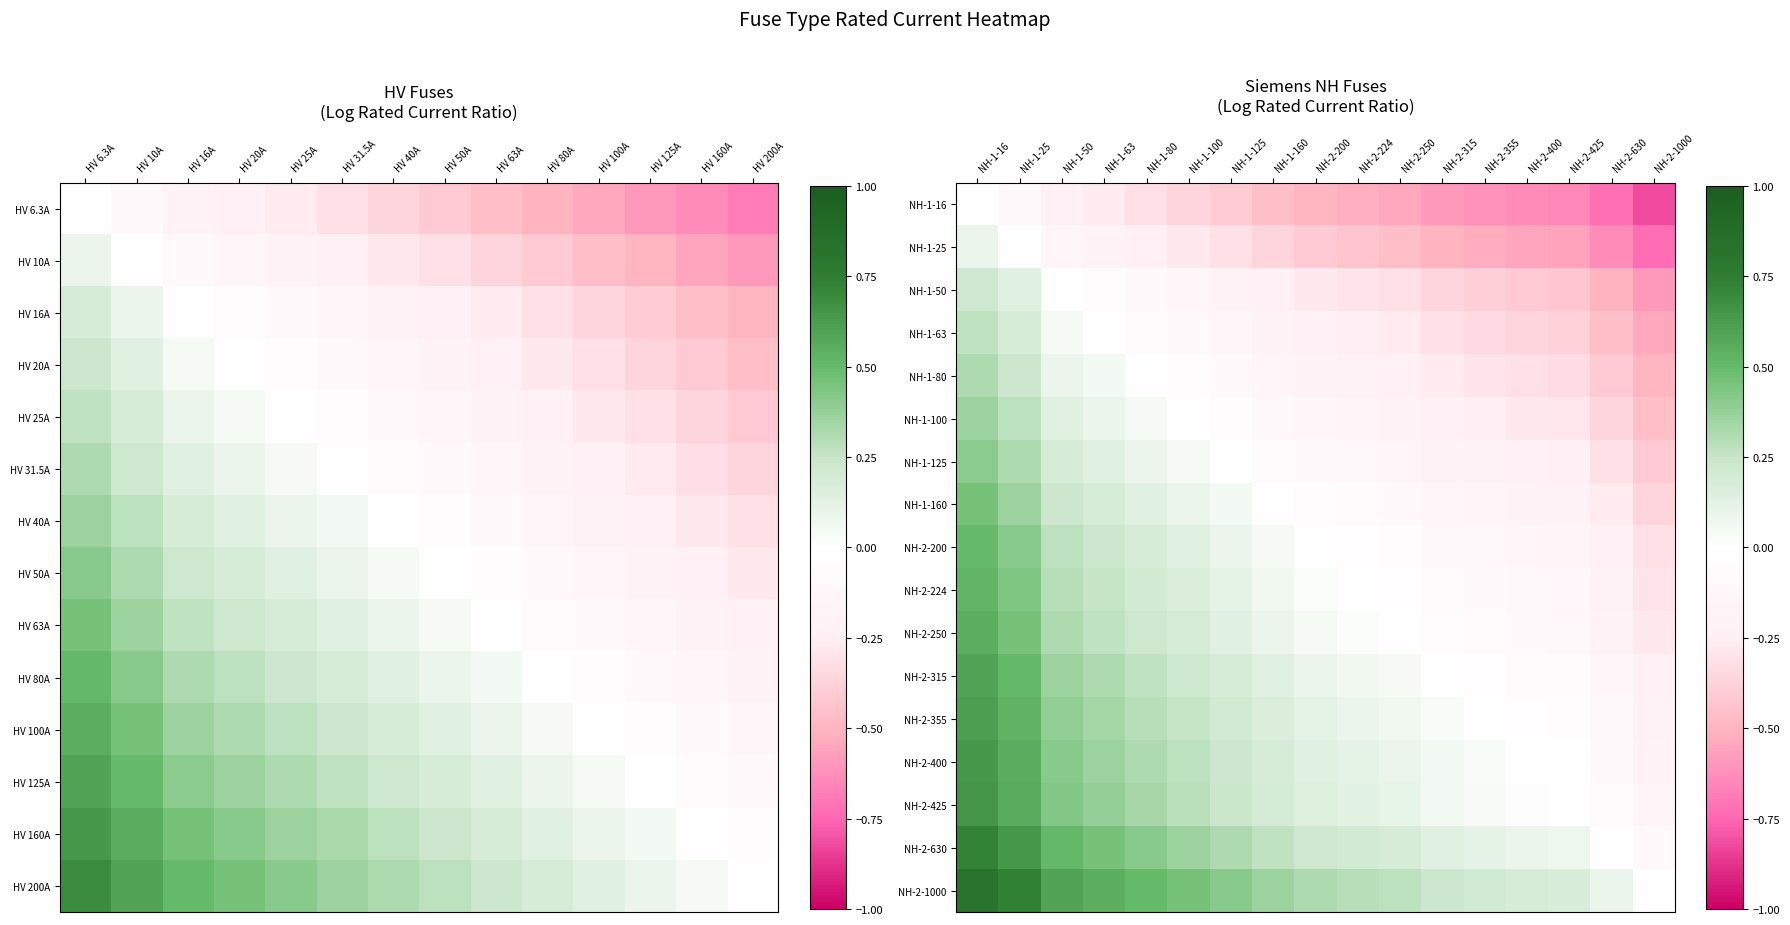

The value of NH-1-100 at NH-1-25 is 0.4. True or false?

False